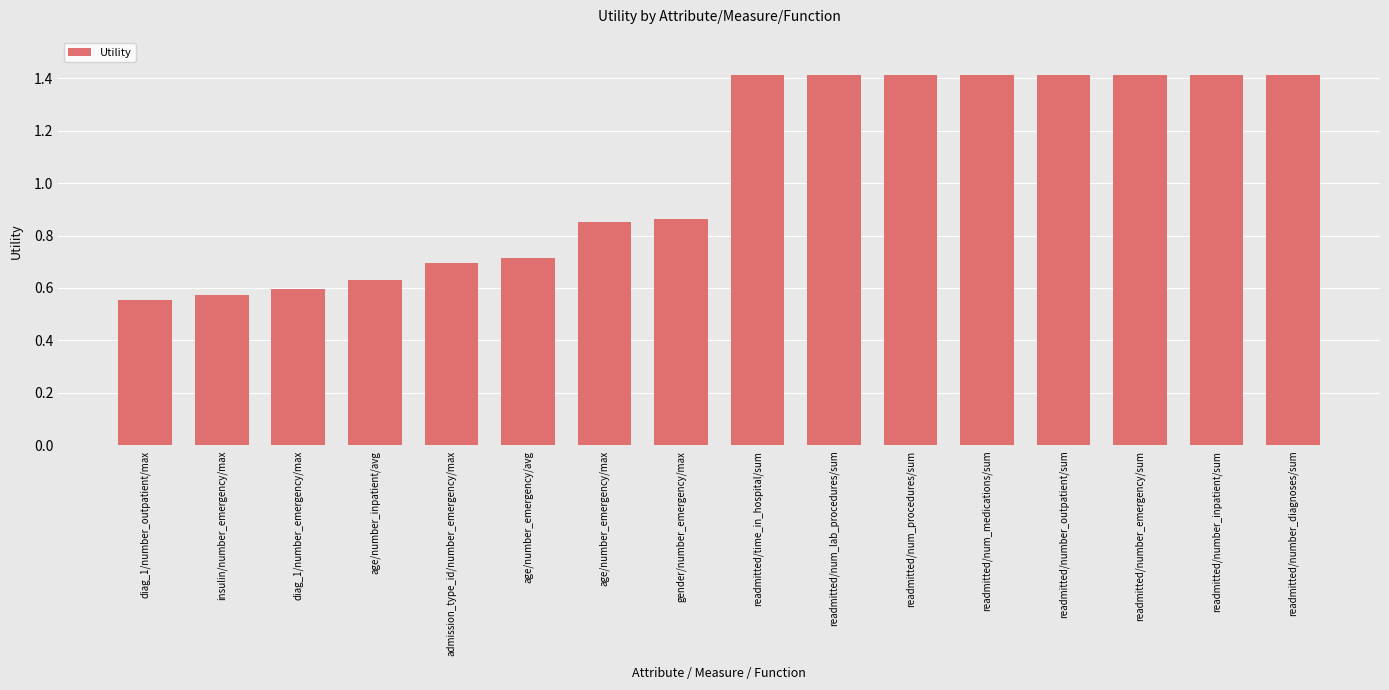

What is the maximum value shown in the chart?

1.4